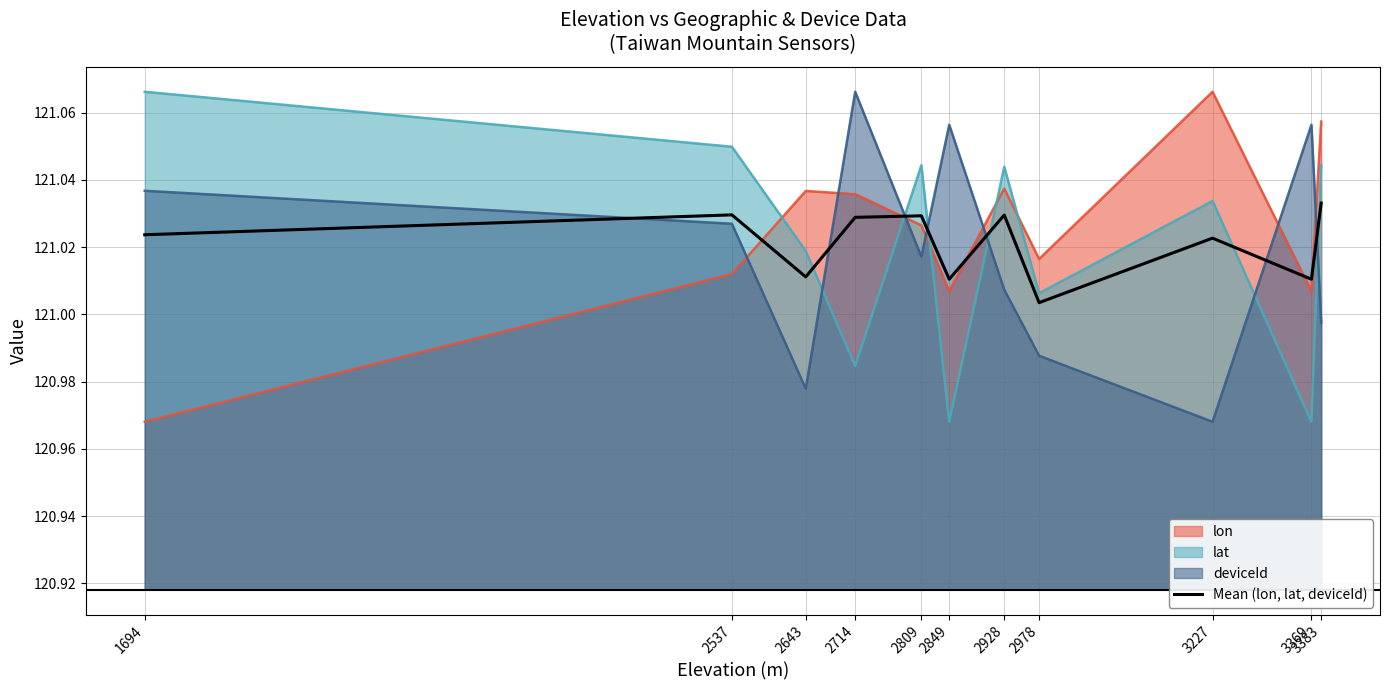

At which label is the value closest to 121?

2978